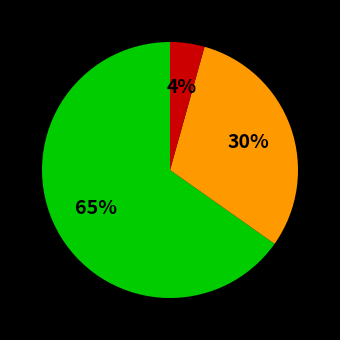

To the nearest percent, what is the average slice percentage?

33%